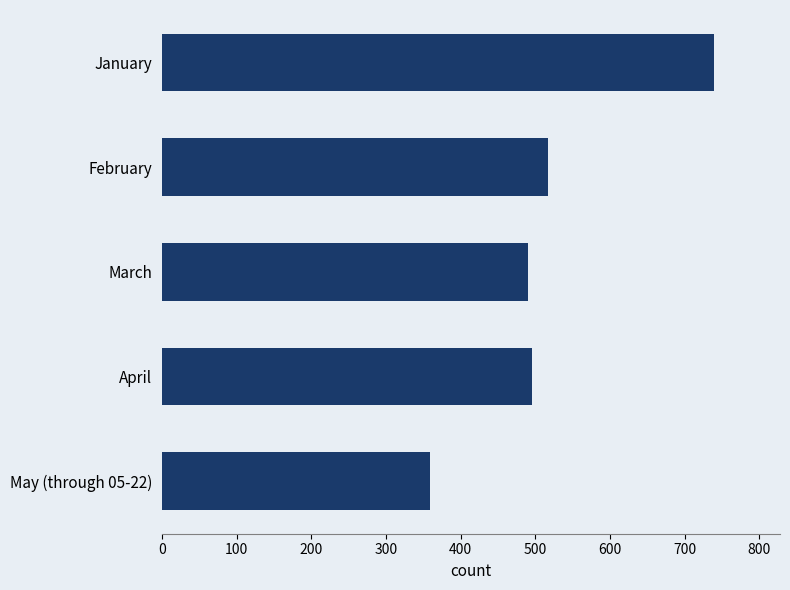

What is the label of the 2nd bar from the bottom?

April